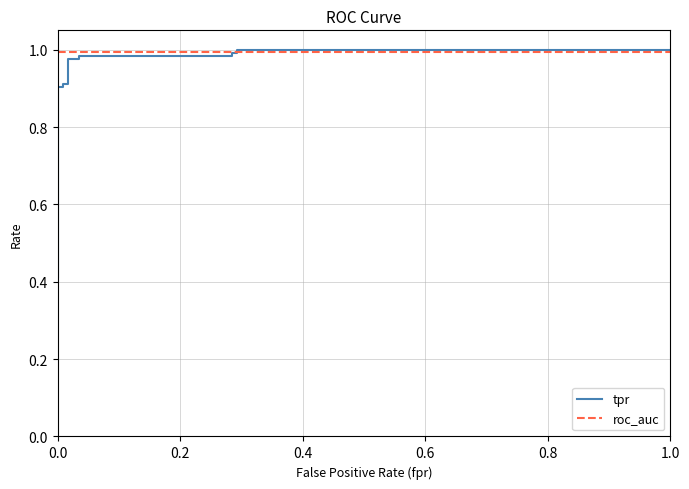

What is the sum of all tpr values?

15.7